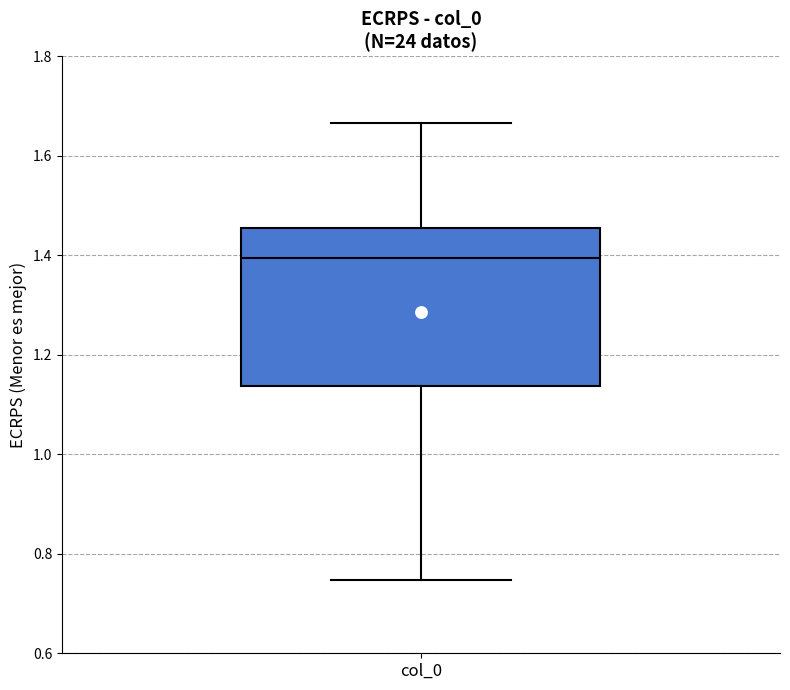

Where is the upper edge of the box for col_0 on the y-axis? The values are not printed on the chart, so give them approximately, as read against the axis.

1.46